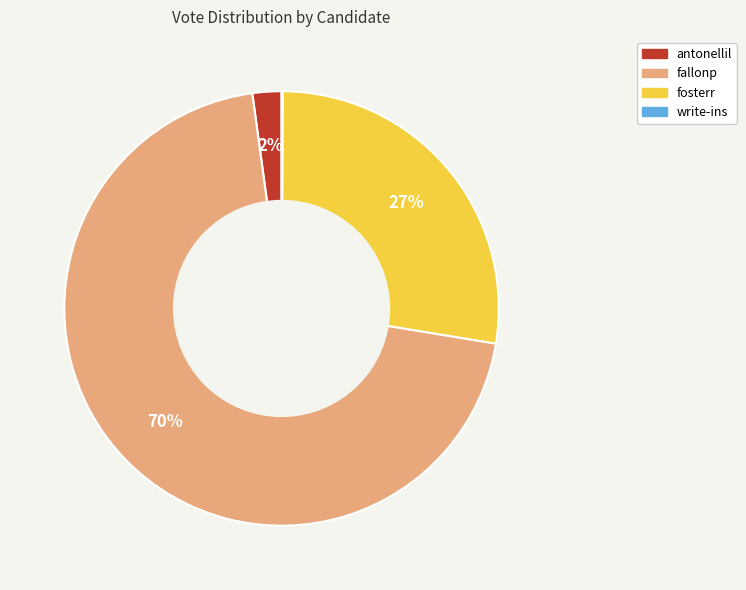

To the nearest percent, what is the average slice percentage?

25%